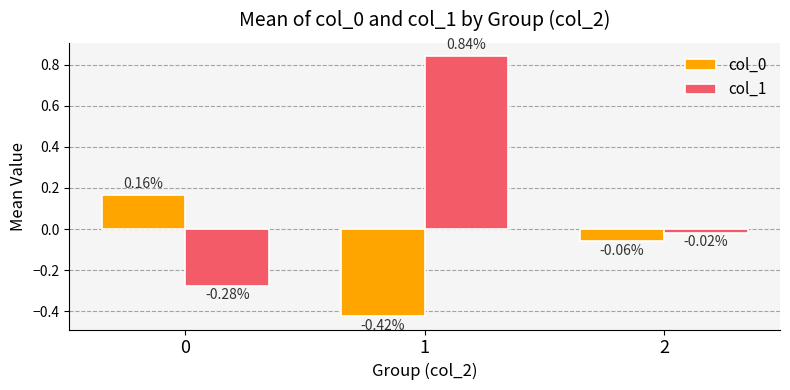

Which series changed the most between 1 and 2?

col_1